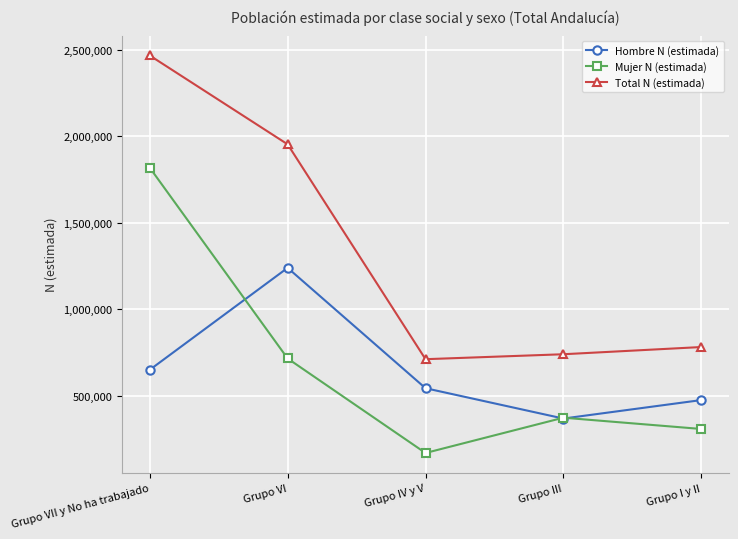

Reading right to left, what are all the values shown in this chart?

Hombre N (estimada): 473776	366934	542389	1238334	648756
Mujer N (estimada): 306680	371865	167782	714285	1817511
Total N (estimada): 780457	738799	710171	1952620	2466267